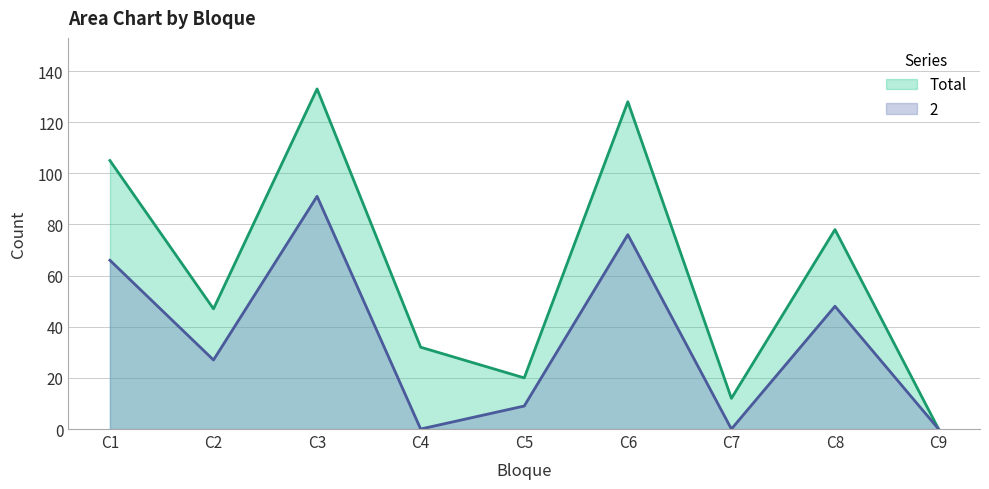

Rank the categories by 2 value from highest to lowest.

C3, C6, C1, C8, C2, C5, C4, C7, C9